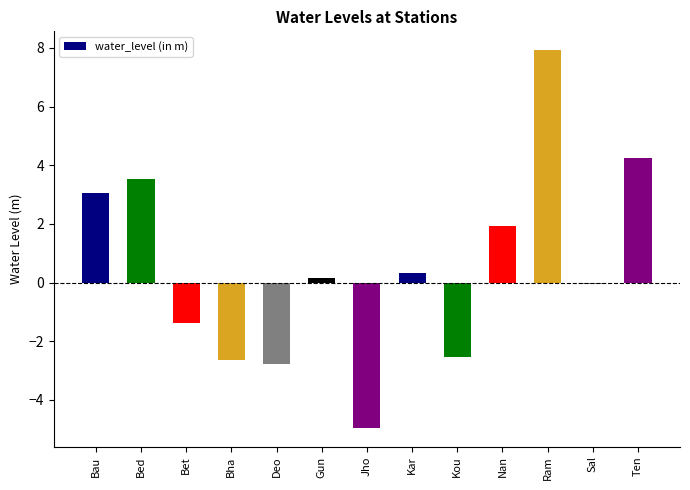

What is the difference between the values at Nan and Kou?

4.5